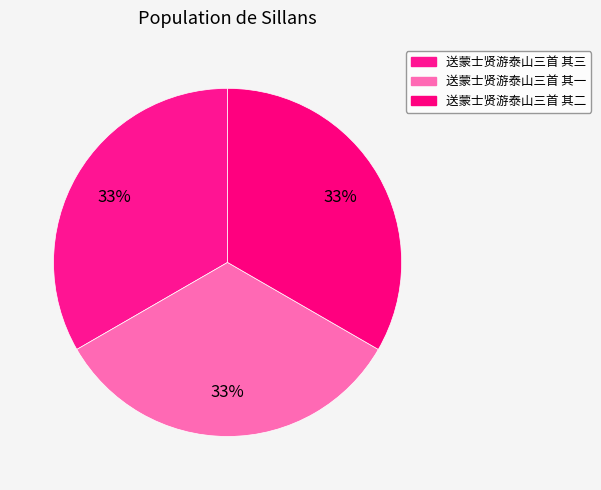

Is there any slice that represents more than half of the pie?

No